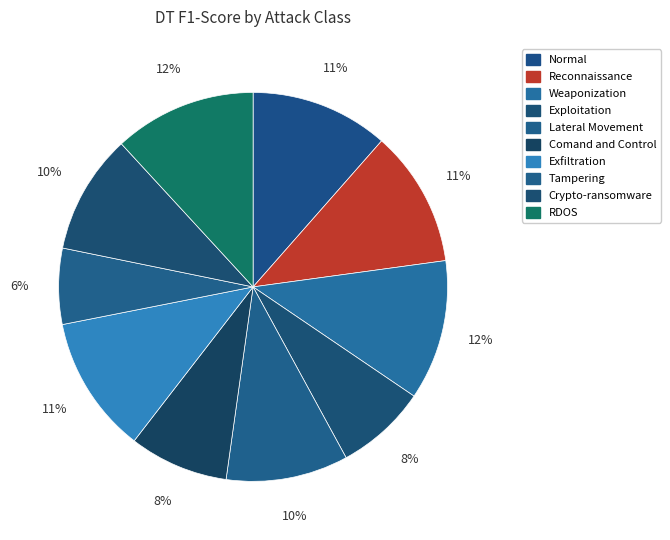

Do Reconnaissance and Normal together represent more than half of the pie?

No